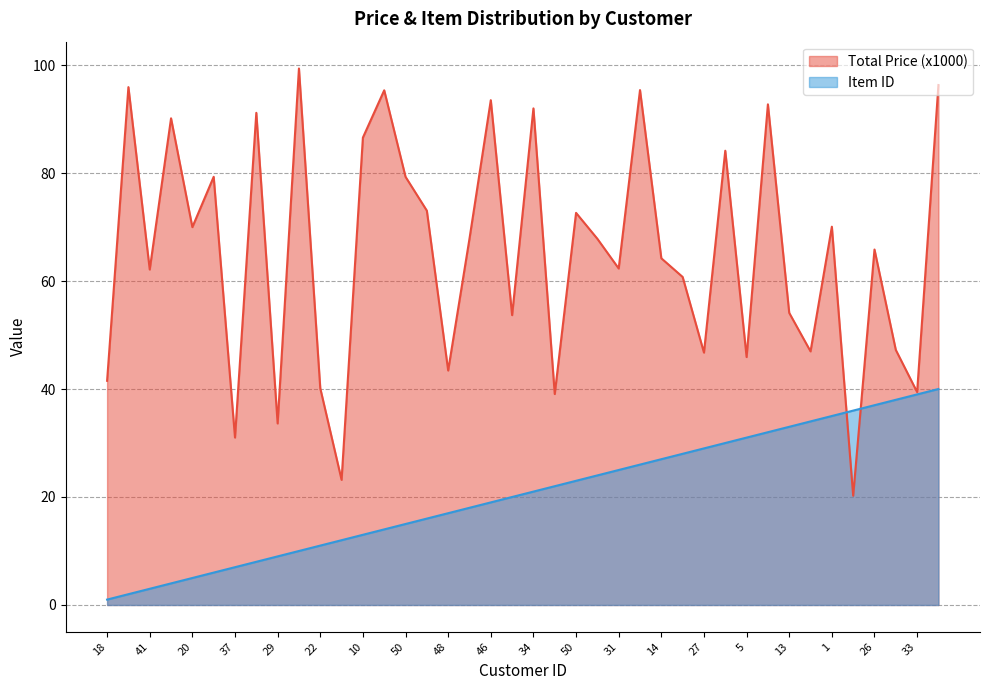

Which series has the largest total across all categories?

Total Price (x1000)